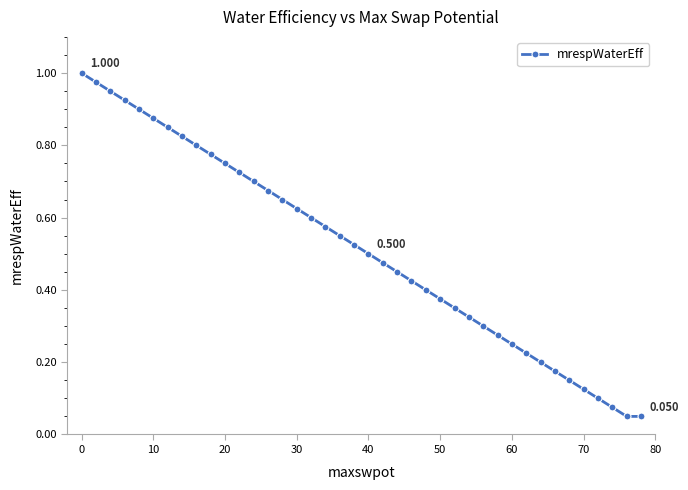

True or false: there are more than 1 points higher than both neighbors.

False